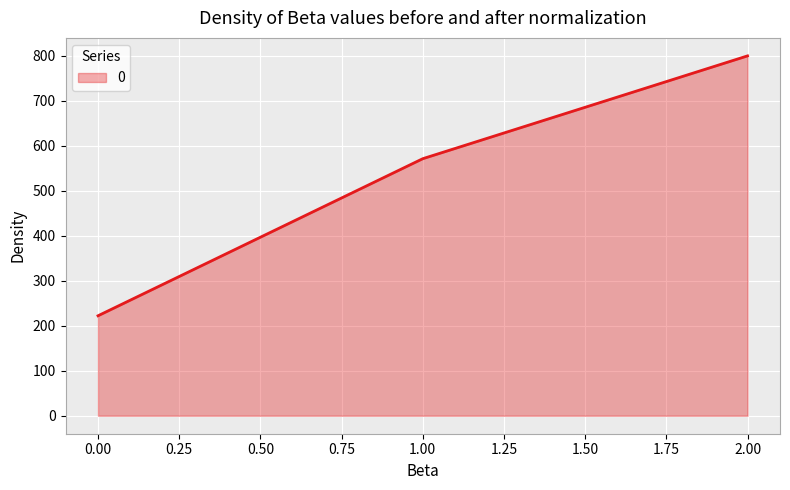

List the labels in order of value, largest first.

2.00, 1.00, 0.00